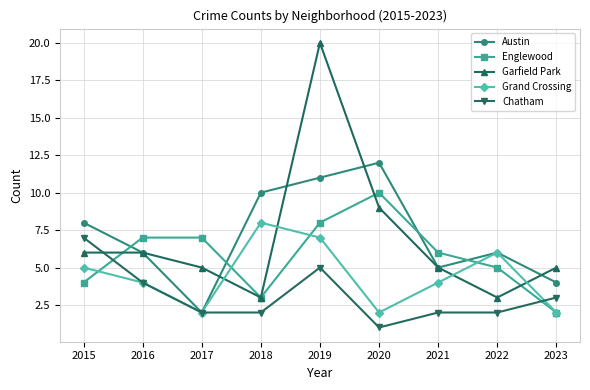

Which series changed the most between 2019 and 2021?

Garfield Park